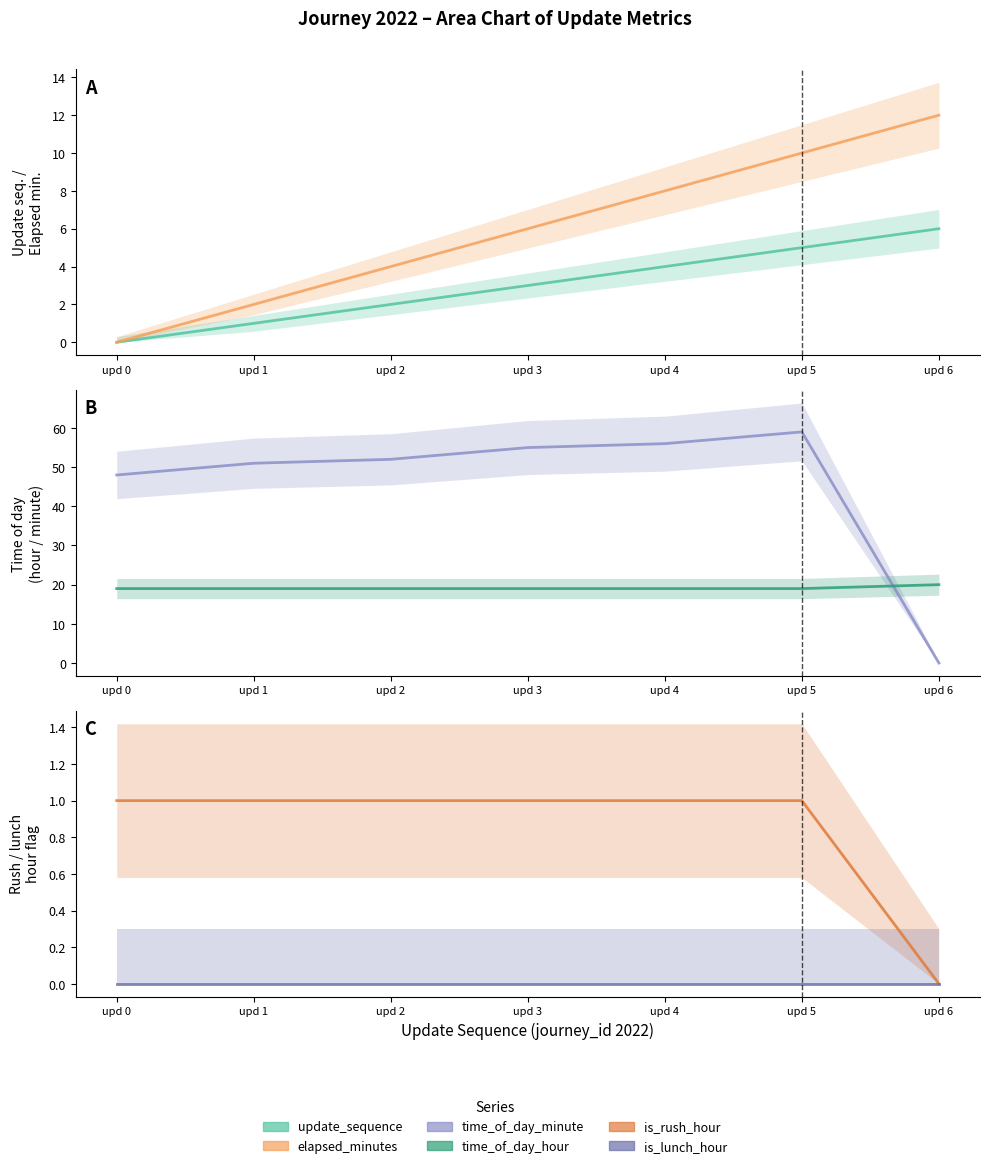

At which category is the sum across all series the highest?

upd 5